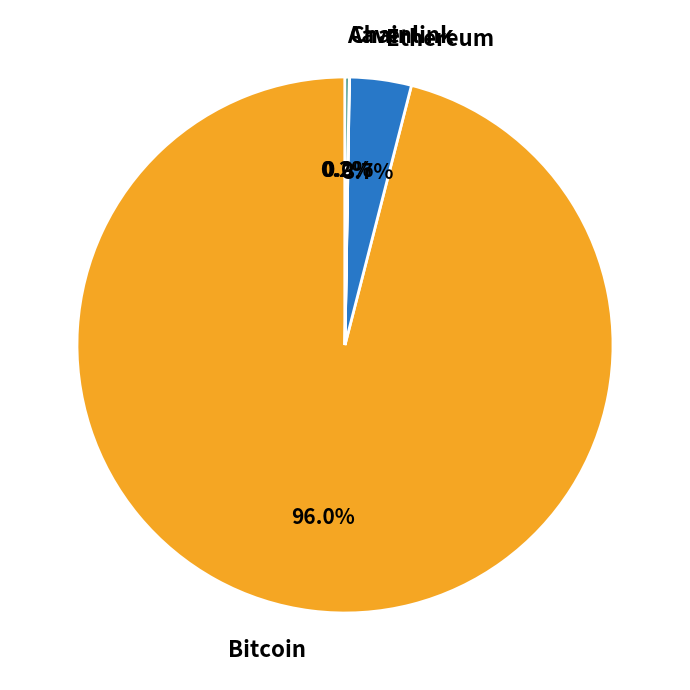

Does Bitcoin account for over 50% of the chart?

Yes